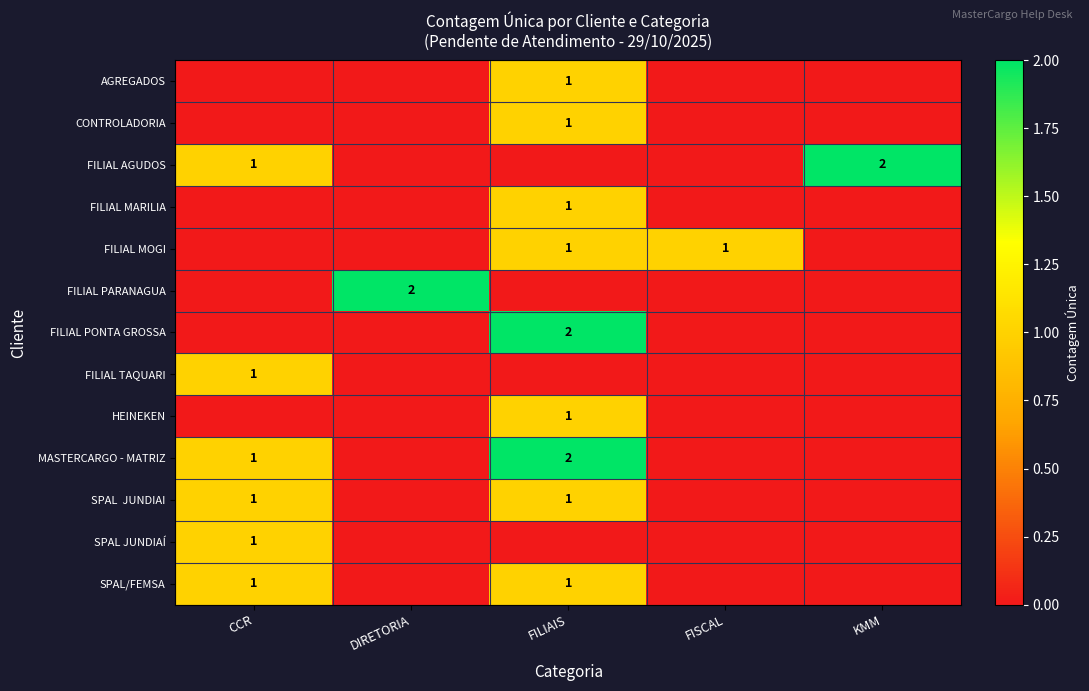

Which label corresponds to the largest value in the chart?

KMM